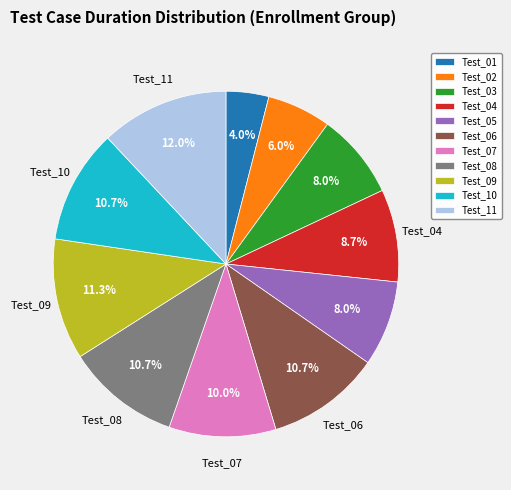

The Test_04 slice represents 9% of the pie. True or false?

True